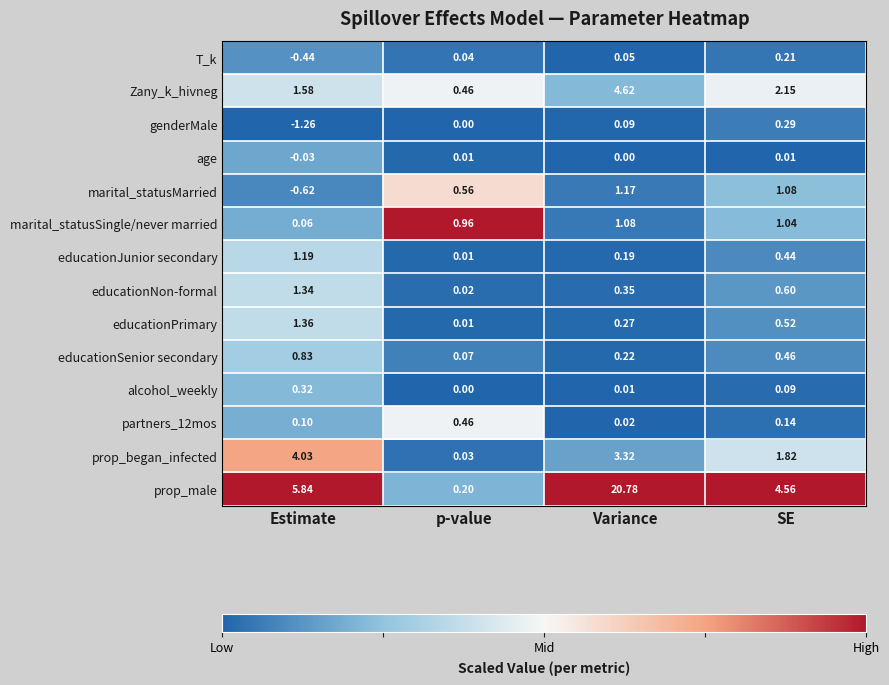

How many series are shown in this chart?

14